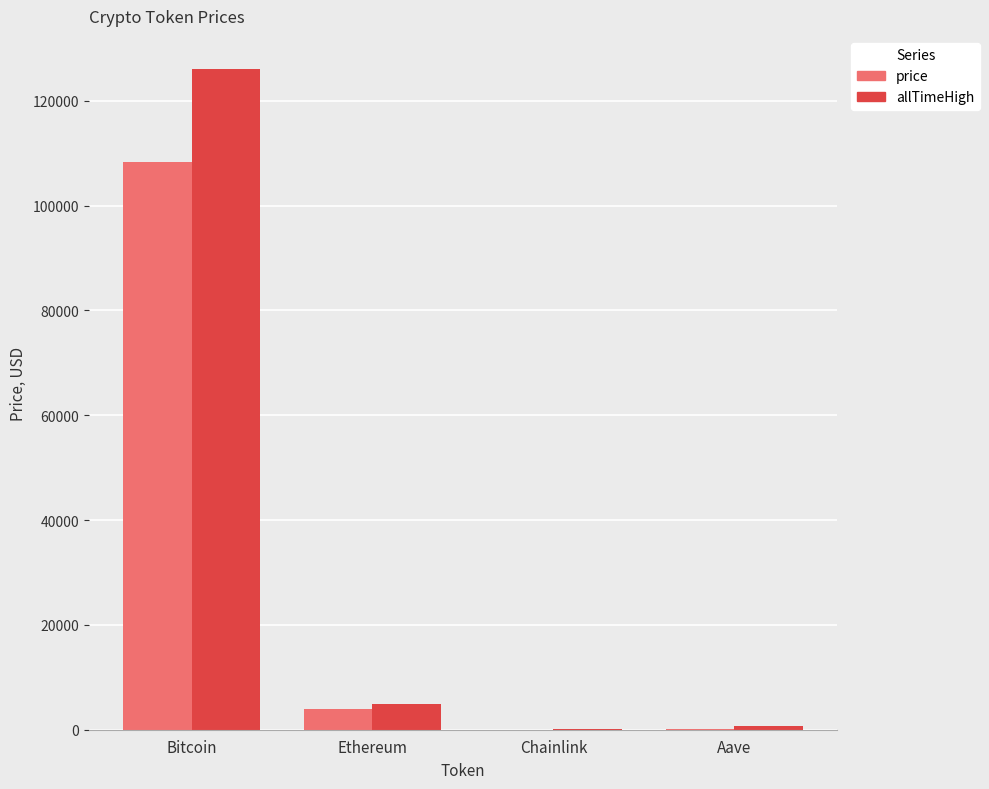

Are the bars horizontal?

No